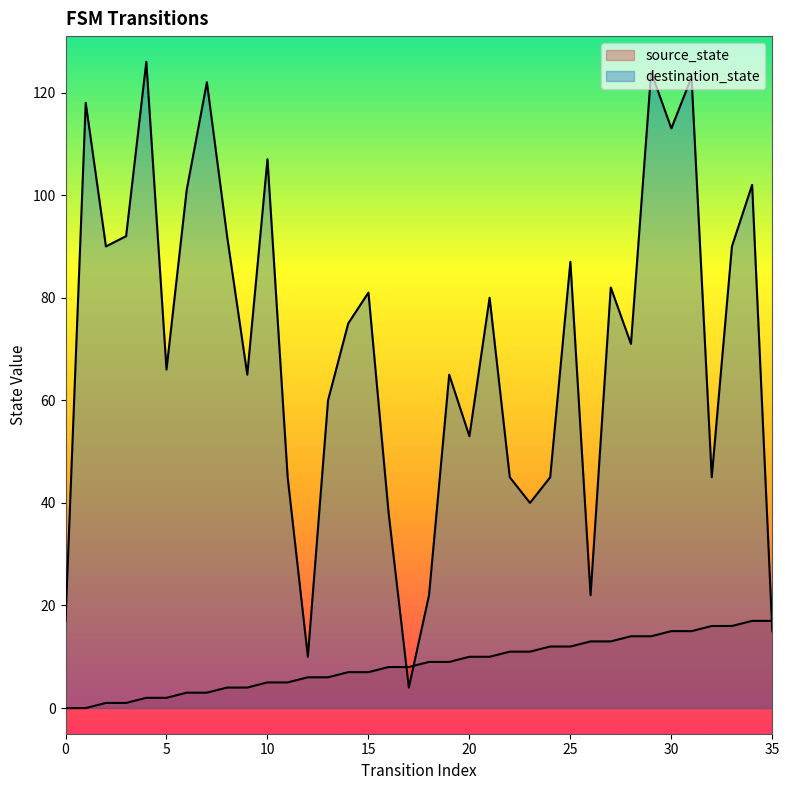

How many data points in destination_state are above 75?

17